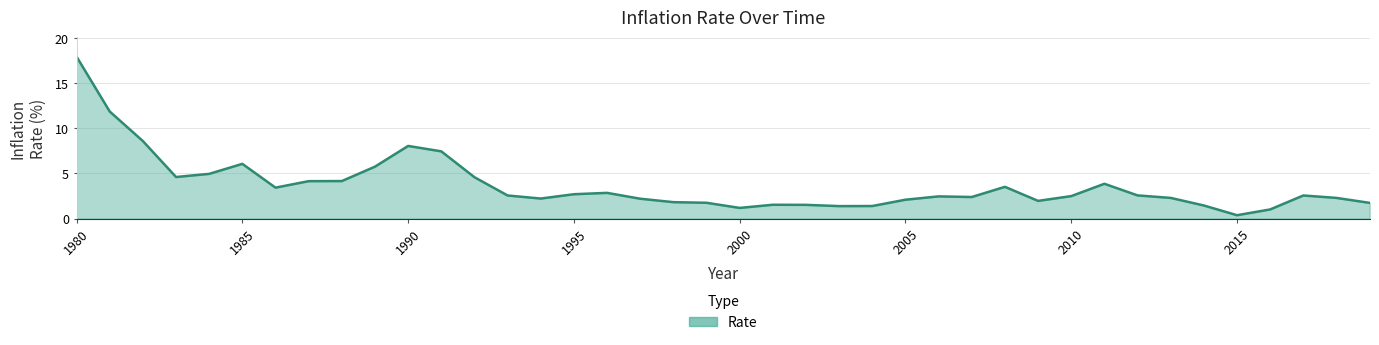

What is the difference between the maximum and minimum values?

17.6